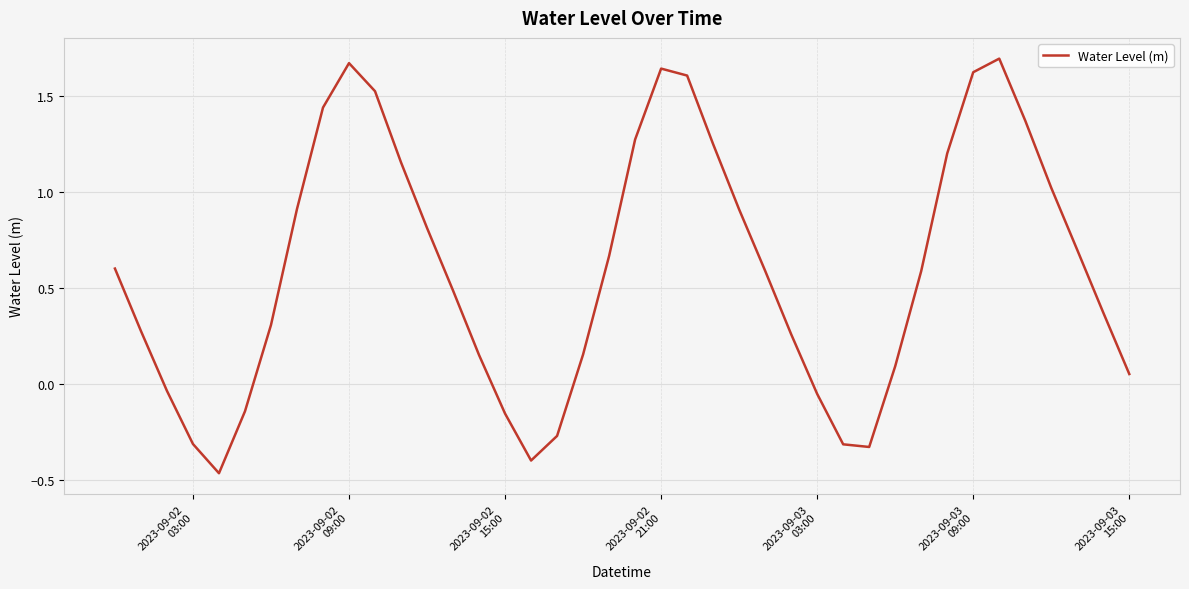

What is the difference between the maximum and minimum values?

2.2